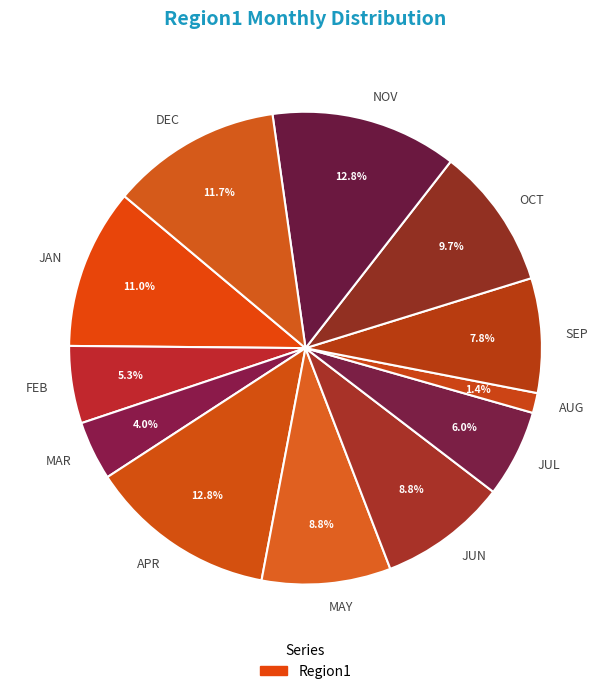

What is the smallest slice in the pie chart?

AUG